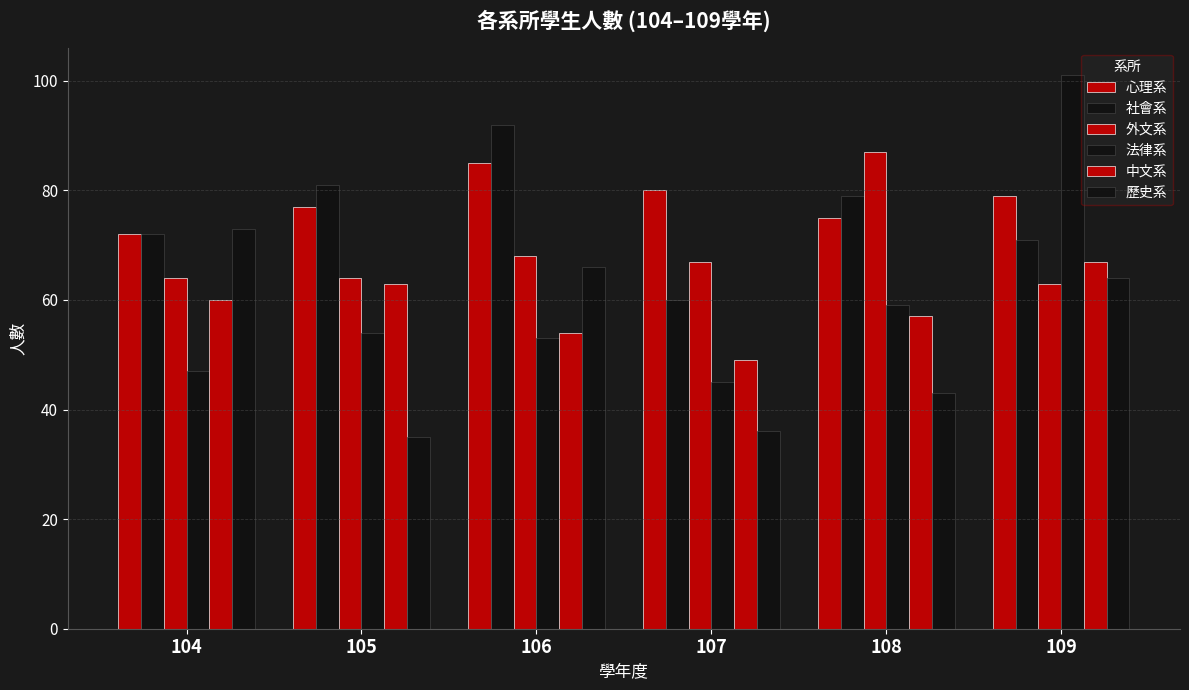

Does the chart contain any negative values?

No